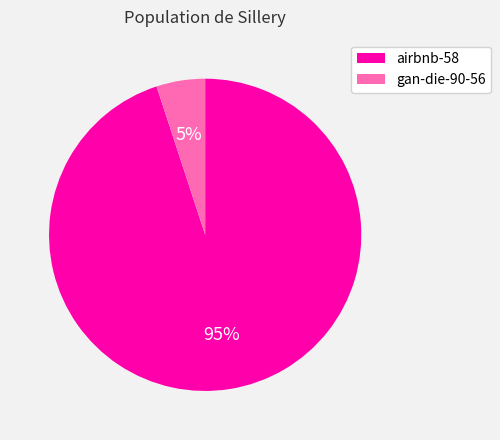

Which slice is the largest?

airbnb-58